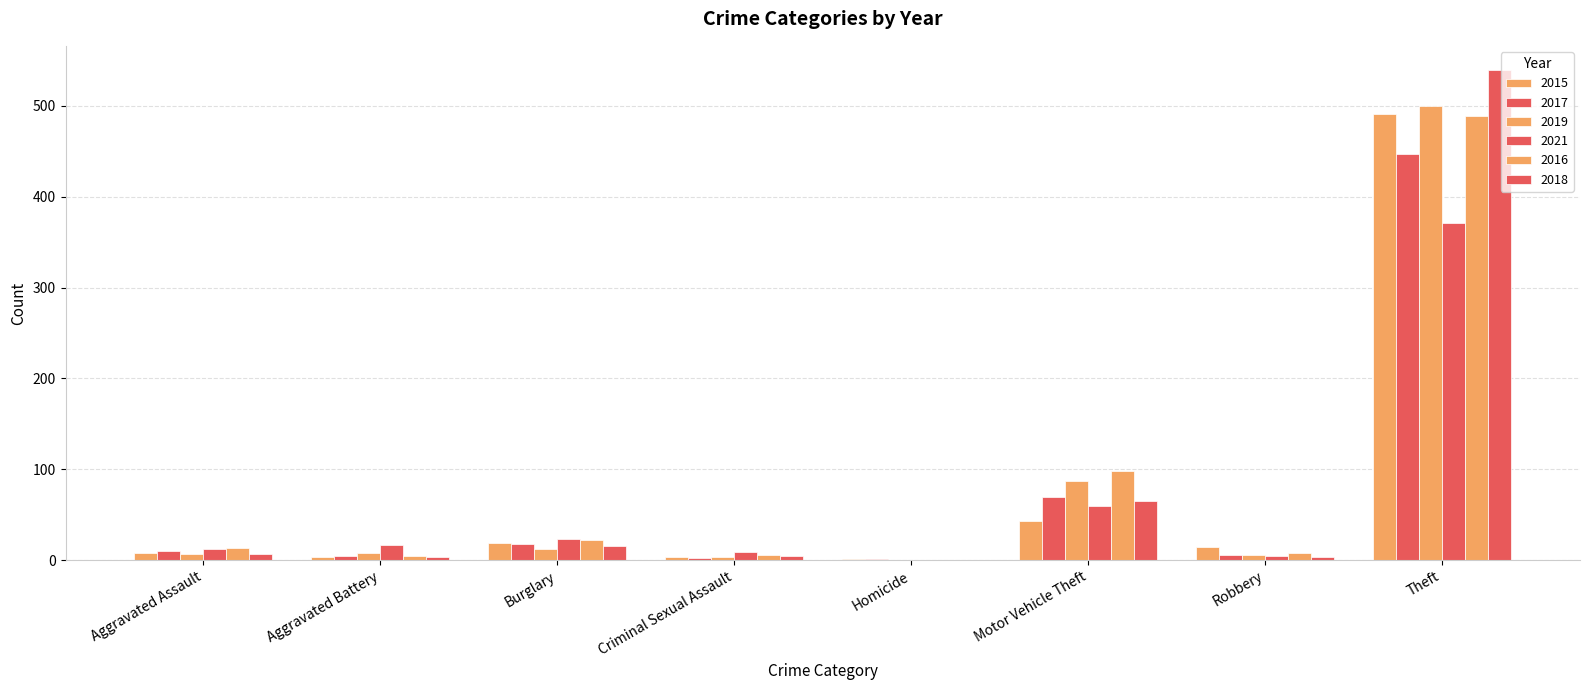

Which category has the lowest value in the 2021 series?

Homicide